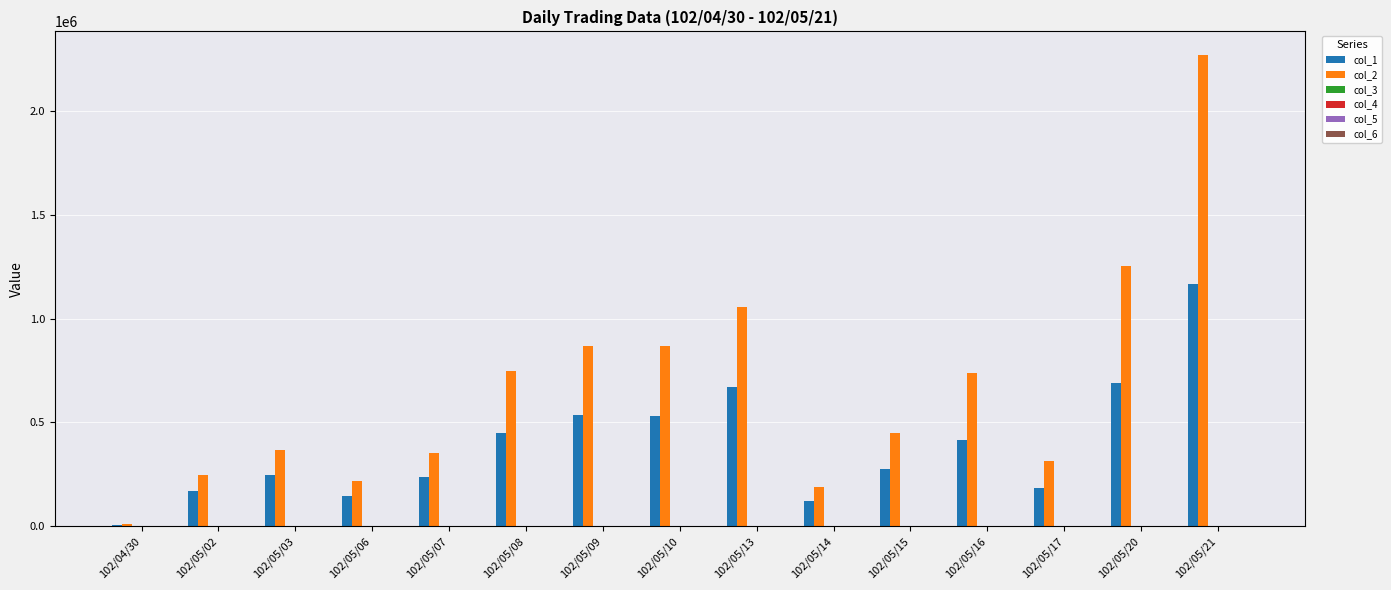

Is it true that col_2 equals 188140.0 at 102/05/14?

True